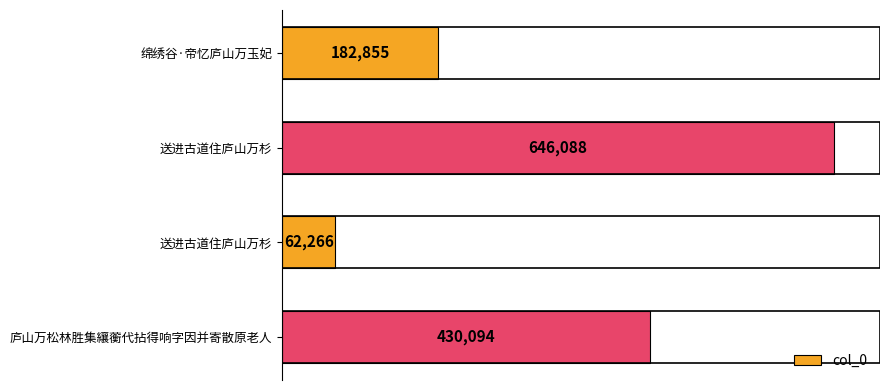

Count the values in the range 182855 to 646088.

3